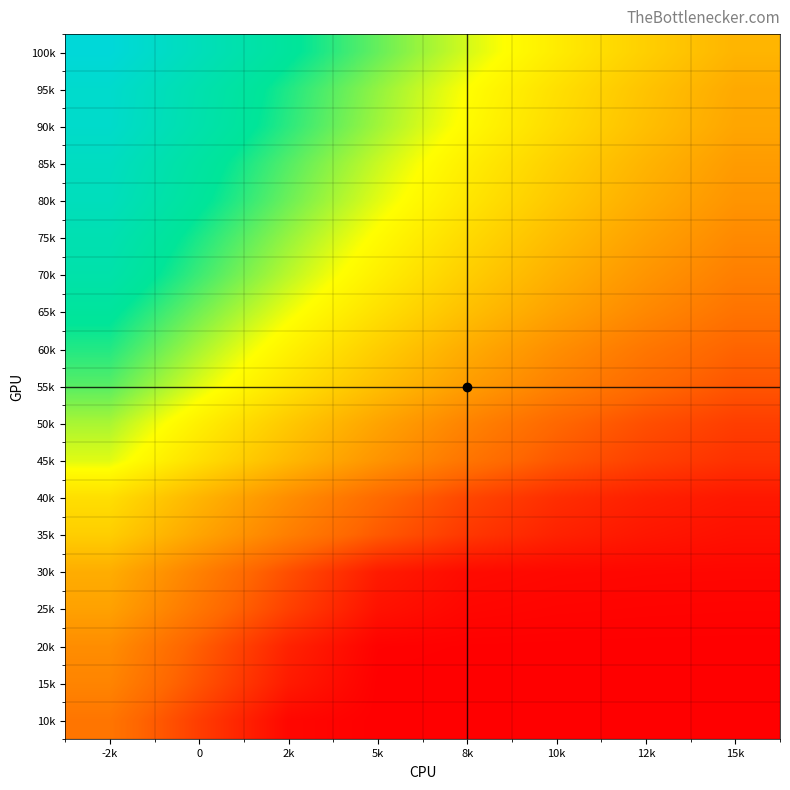

Which category has the highest value across all series?

-2k